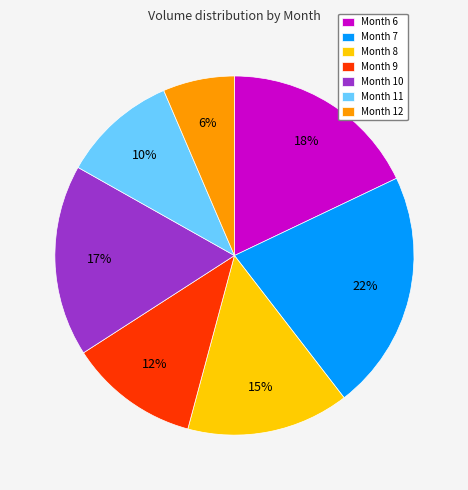

Is there any slice that represents more than half of the pie?

No